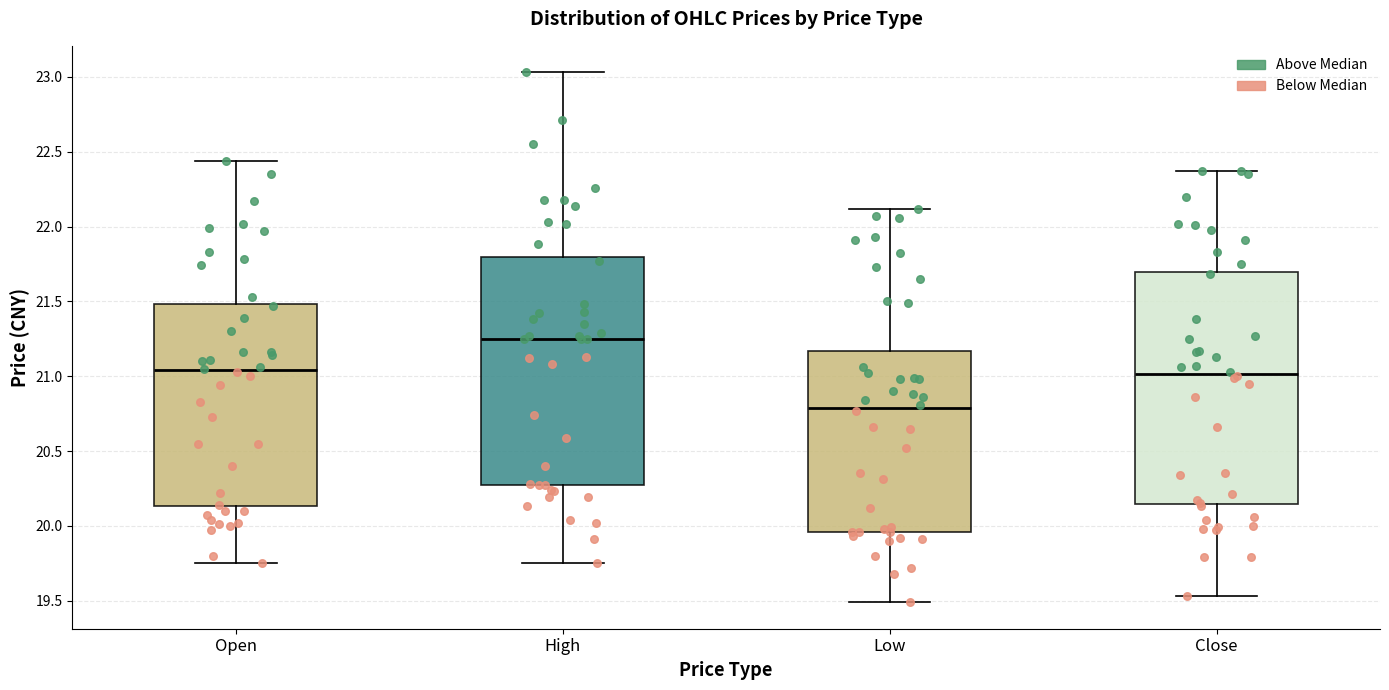

Reading left to right, read every box against the y-axis: the position of its median line, the range the box covers, and the ends of its whiskers. The values are not printed on the chart, so give them approximately, as read against the axis.

Open: median 21.05, box 20.15 to 21.50, whiskers 19.75 to 22.45
High: median 21.25, box 20.25 to 21.80, whiskers 19.75 to 23.05
Low: median 20.80, box 19.95 to 21.15, whiskers 19.50 to 22.10
Close: median 21.00, box 20.15 to 21.70, whiskers 19.55 to 22.35